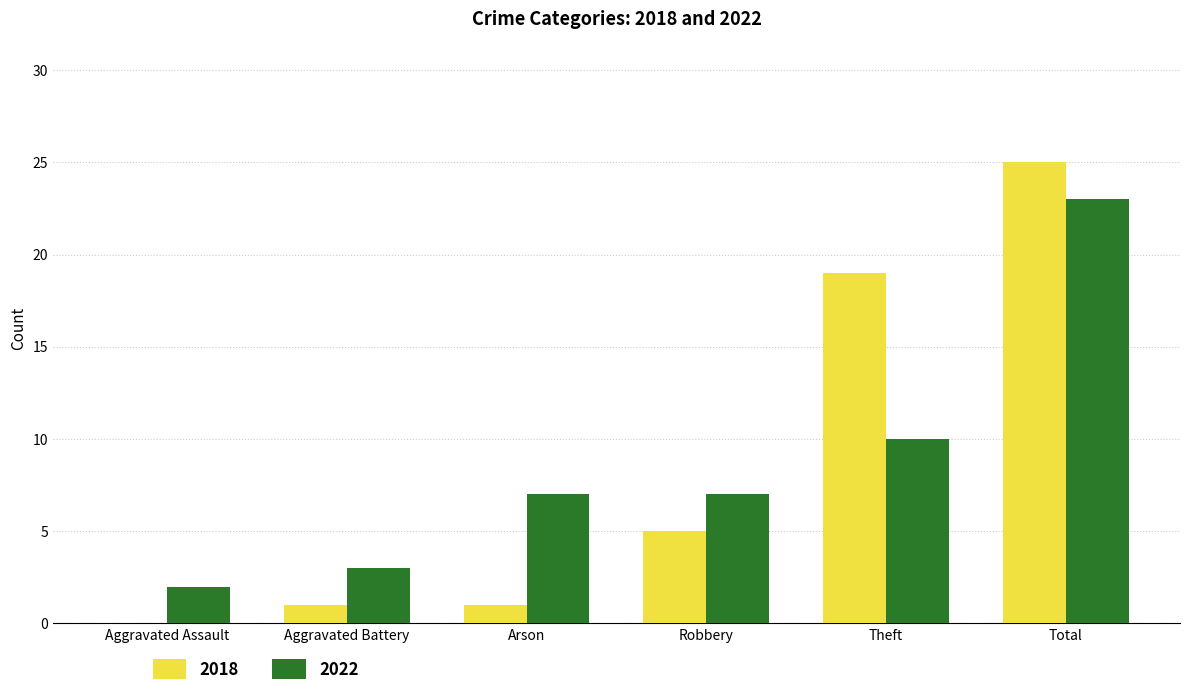

Which series has the largest range (max minus min)?

2018